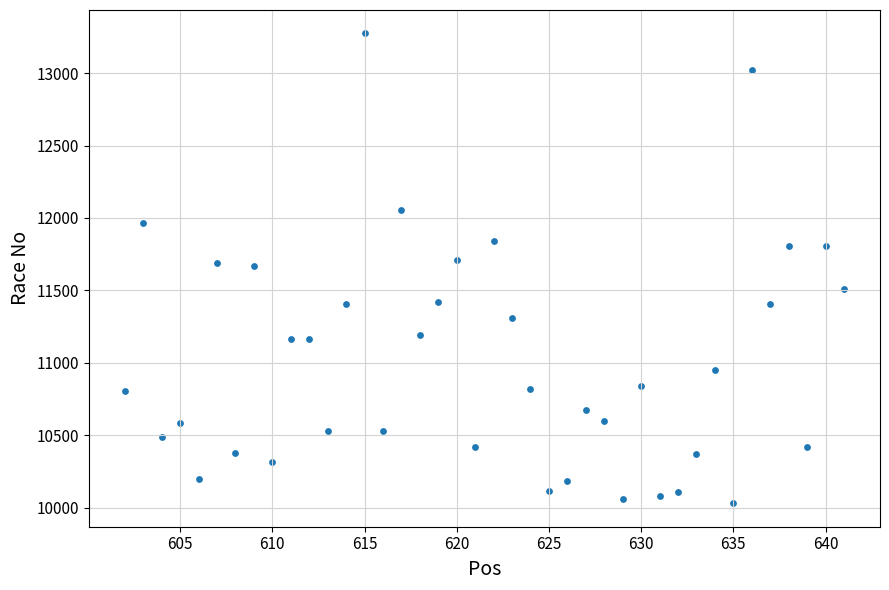

What is the range of X values (max minus min)?

39